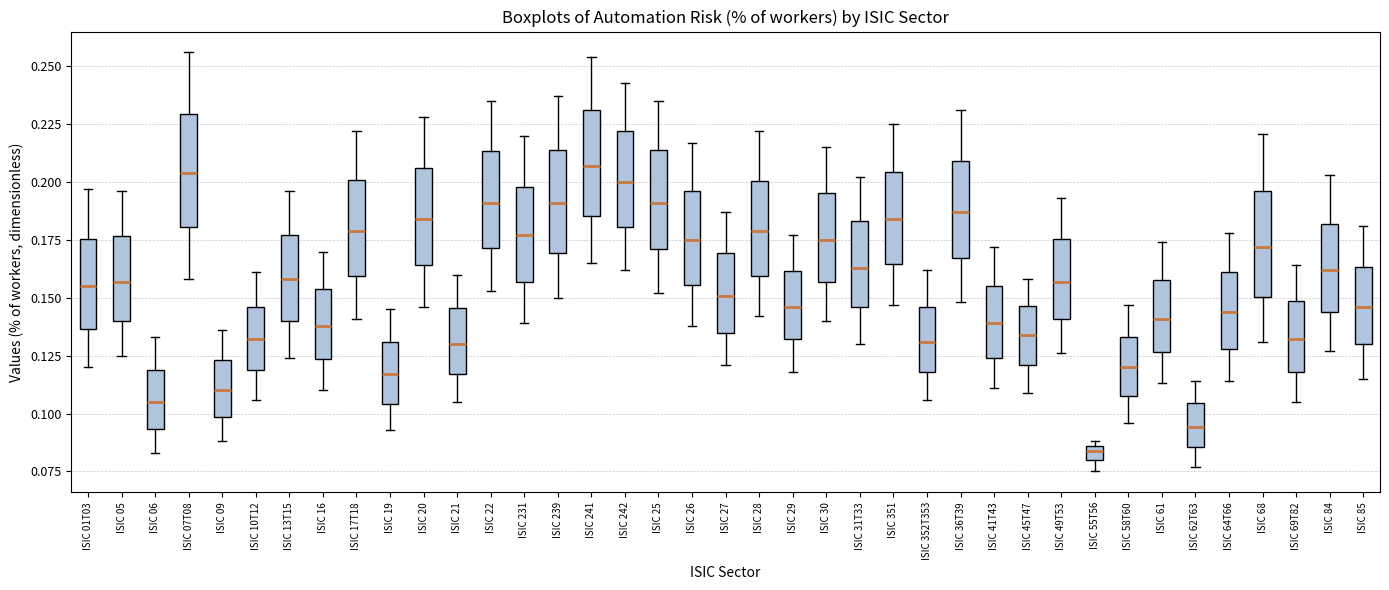

Where does the lower whisker of the box for ISIC 64T66 end on the y-axis? The values are not printed on the chart, so give them approximately, as read against the axis.

0.115